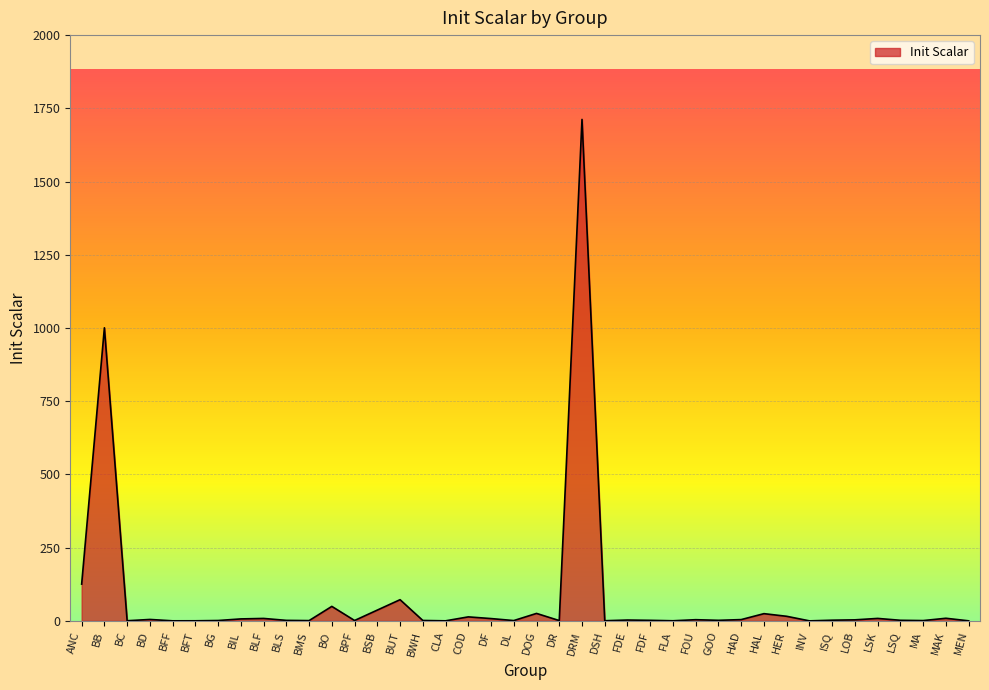

True or false: the data shows 8.9 at MAK.

True